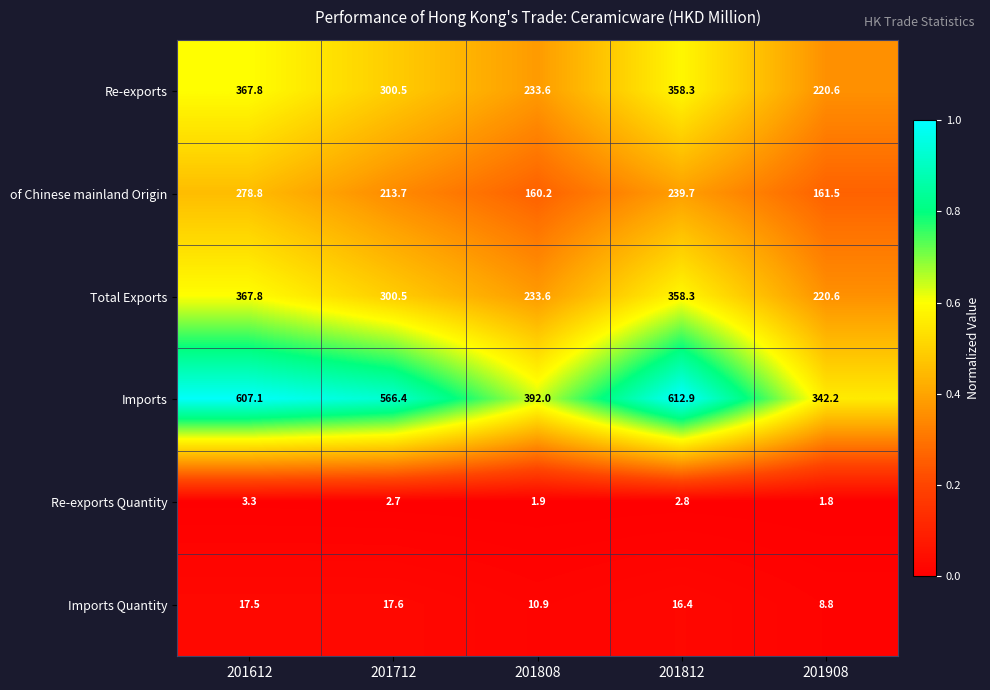

Which label corresponds to the smallest value in the chart?

201908